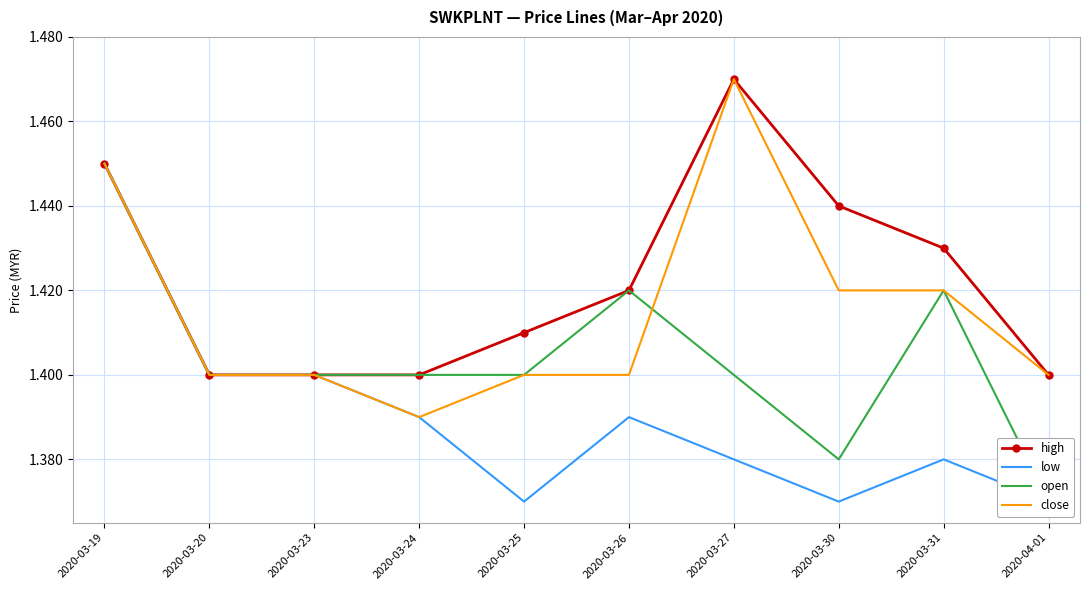

At which category does the chart reach its minimum across all series?

2020-03-25